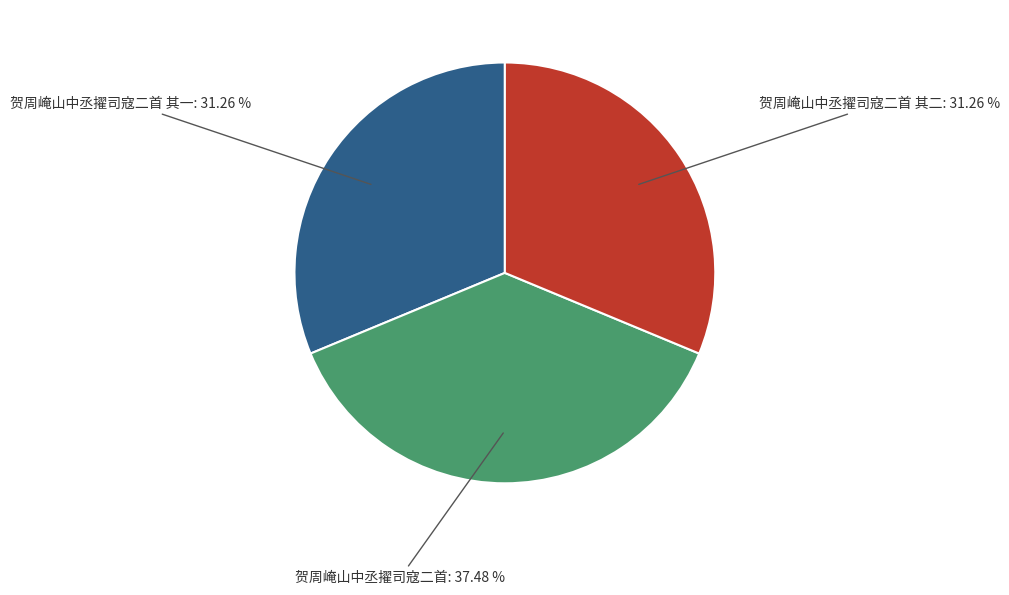

Is it true that 贺周崦山中丞擢司寇二首 其二 is 31% of the pie?

True